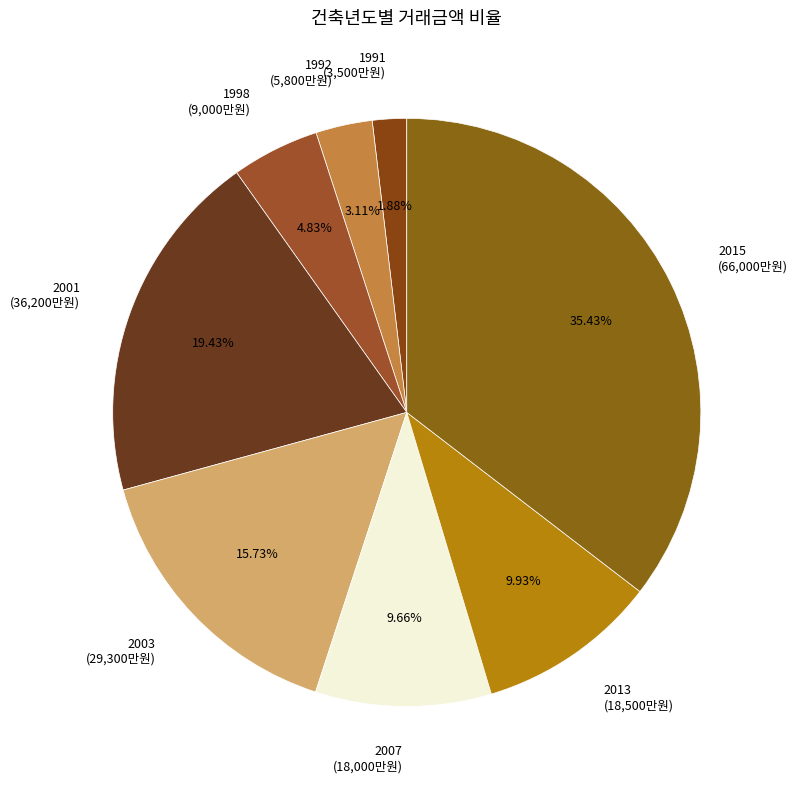

Is there a majority slice in this chart?

No